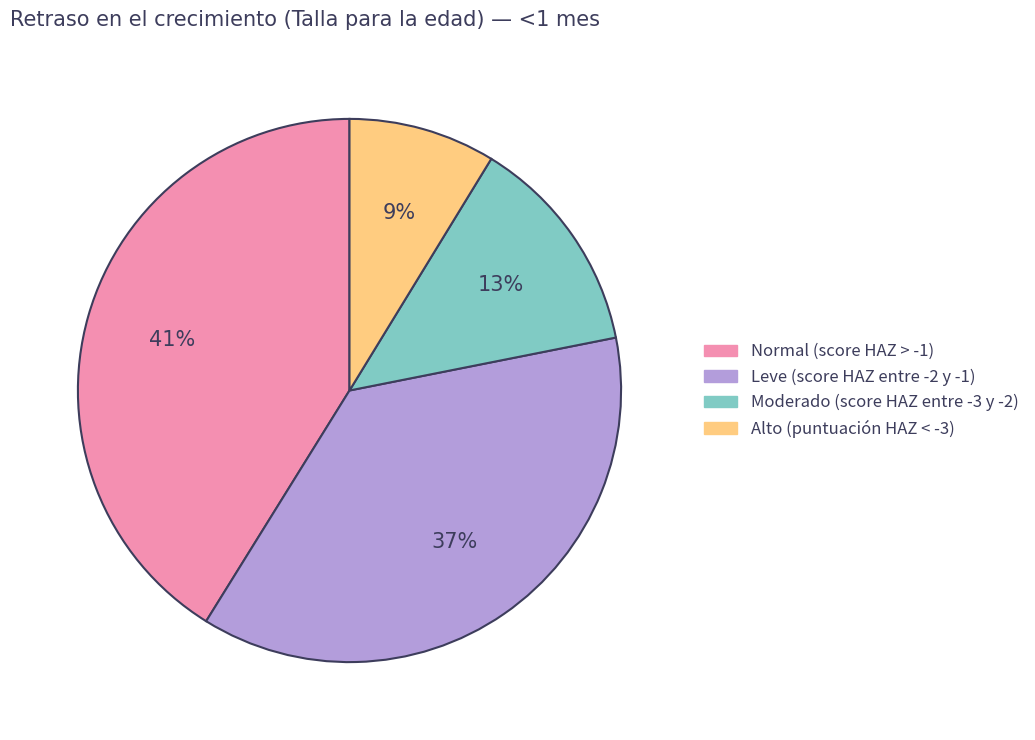

How many segments does this pie chart have?

4